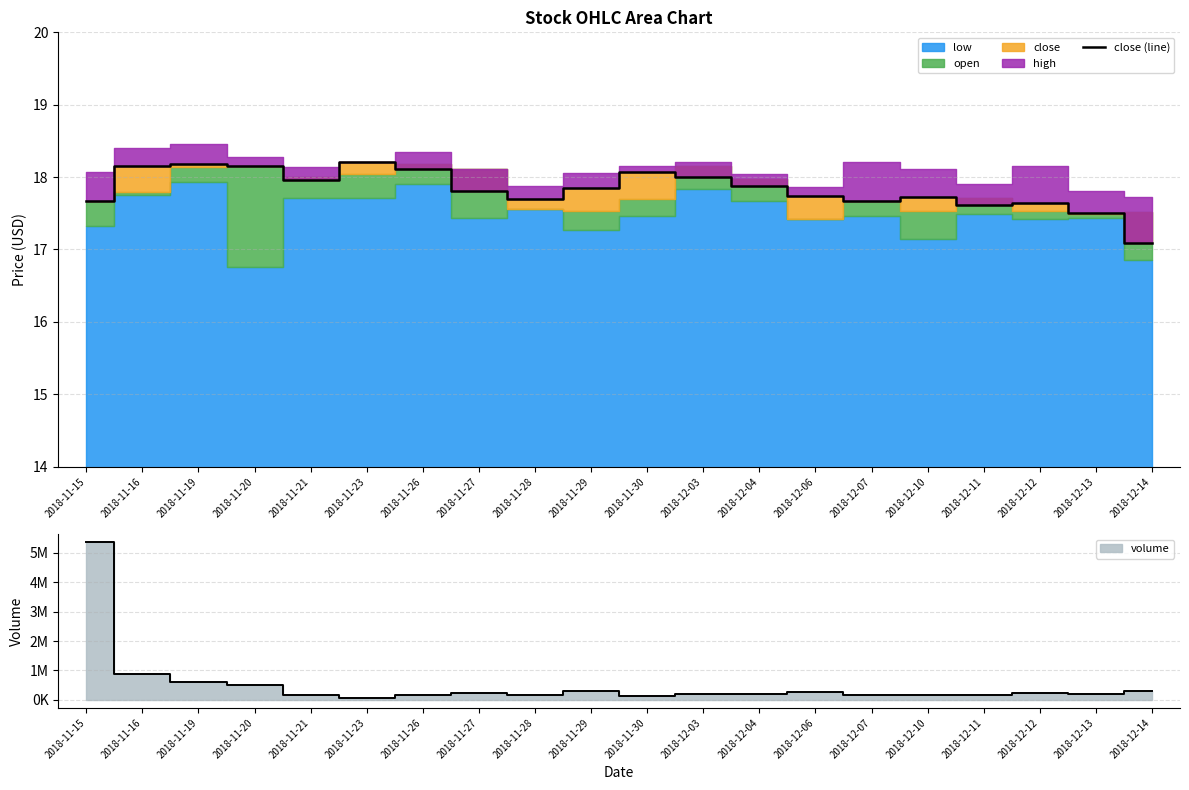

What is the difference between the maximum and minimum values?

1.1